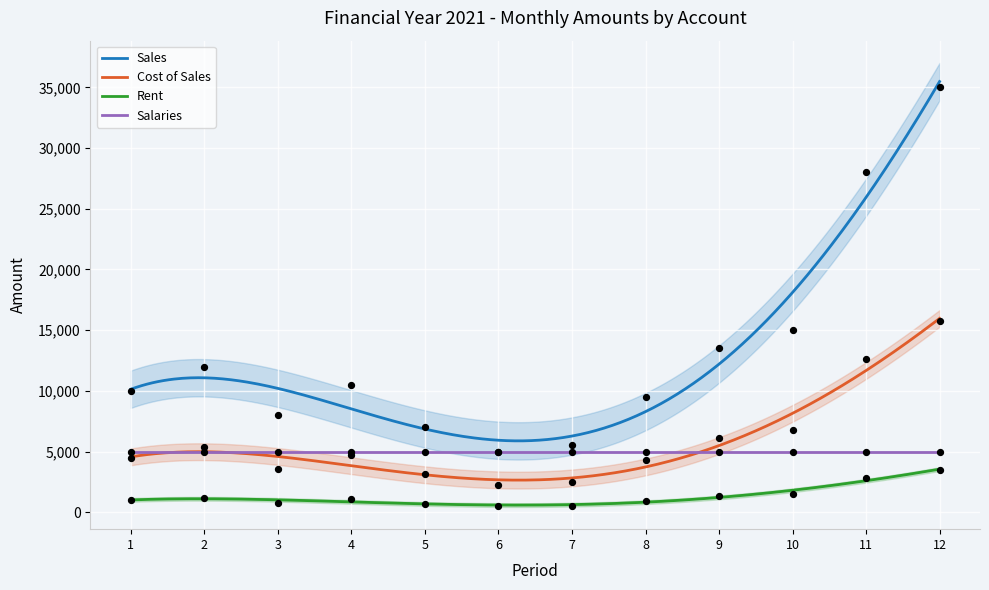

True or false: Cost of Sales and Sales intersect in this chart.

False